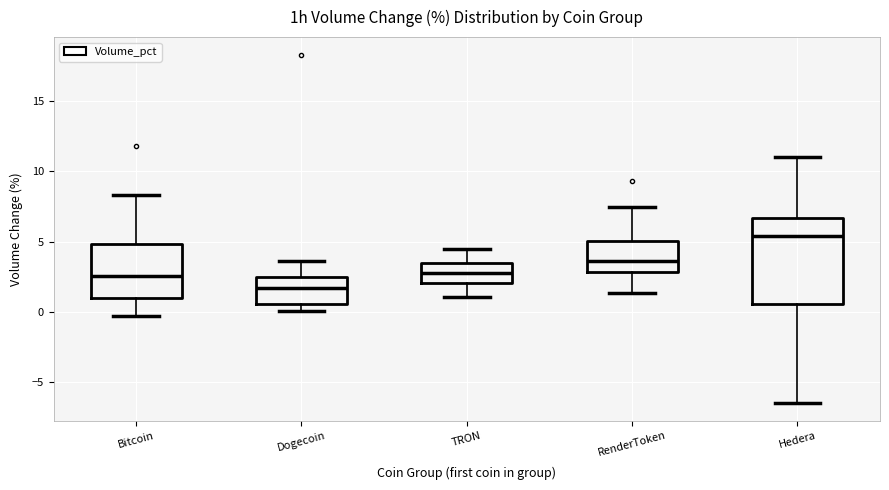

Where is the upper edge of the box for Dogecoin on the y-axis? The values are not printed on the chart, so give them approximately, as read against the axis.

2.5